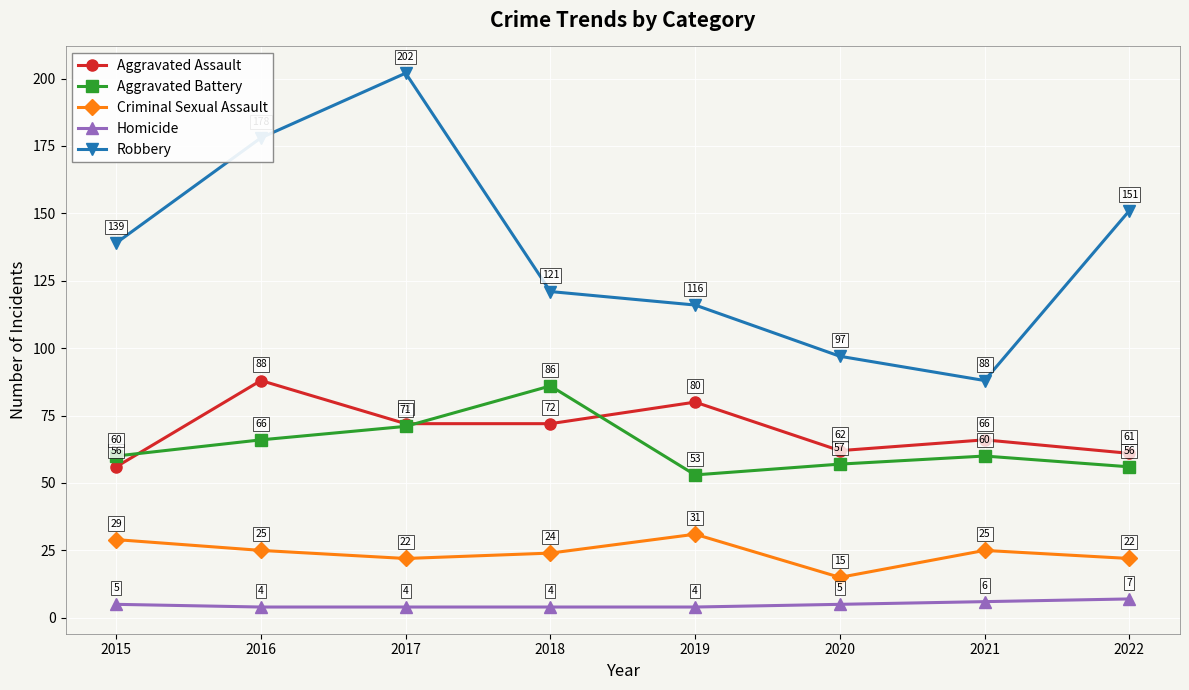

What is the difference between the Aggravated Assault values at 2022 and 2016?

27